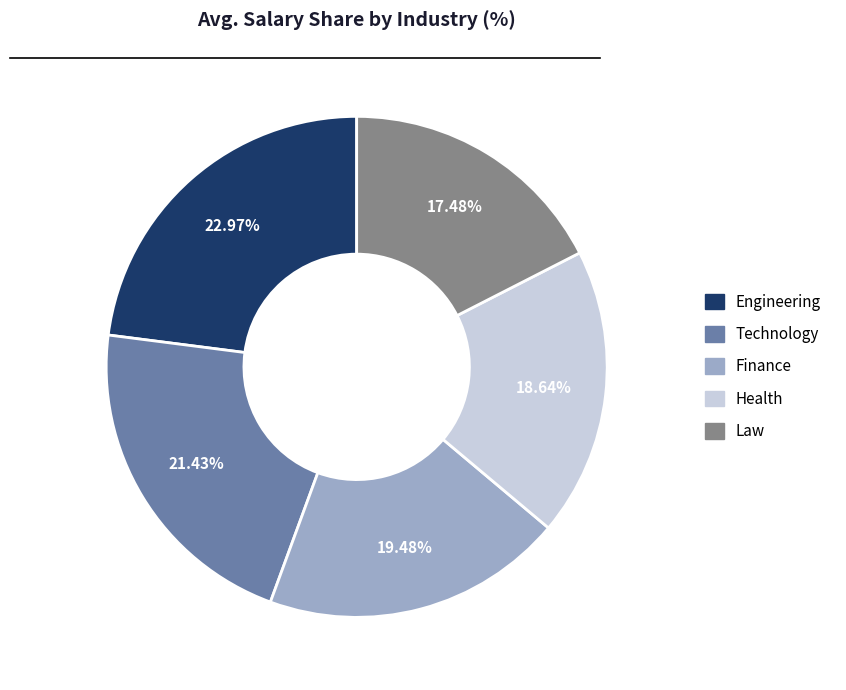

Is there a majority slice in this chart?

No